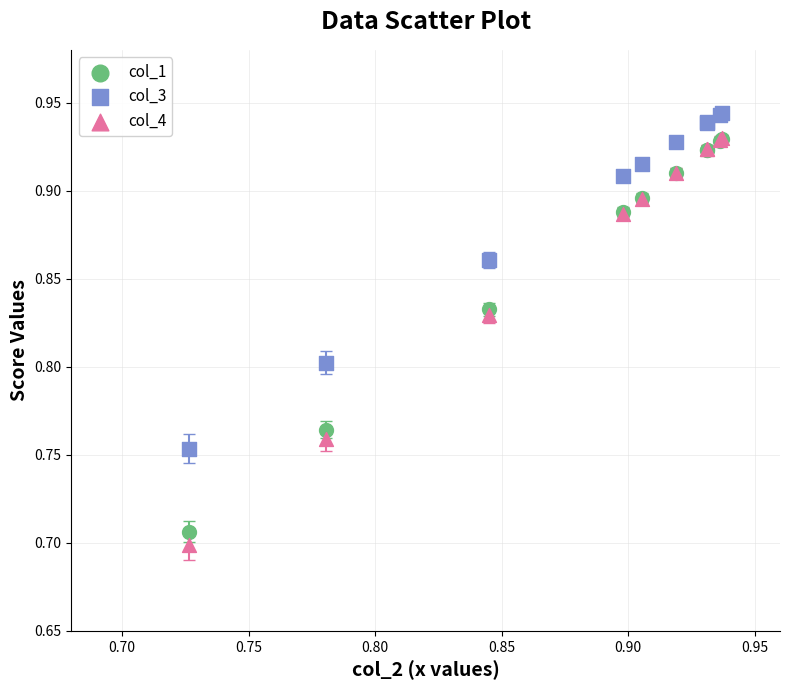

Which series reaches the maximum Y coordinate?

col_3